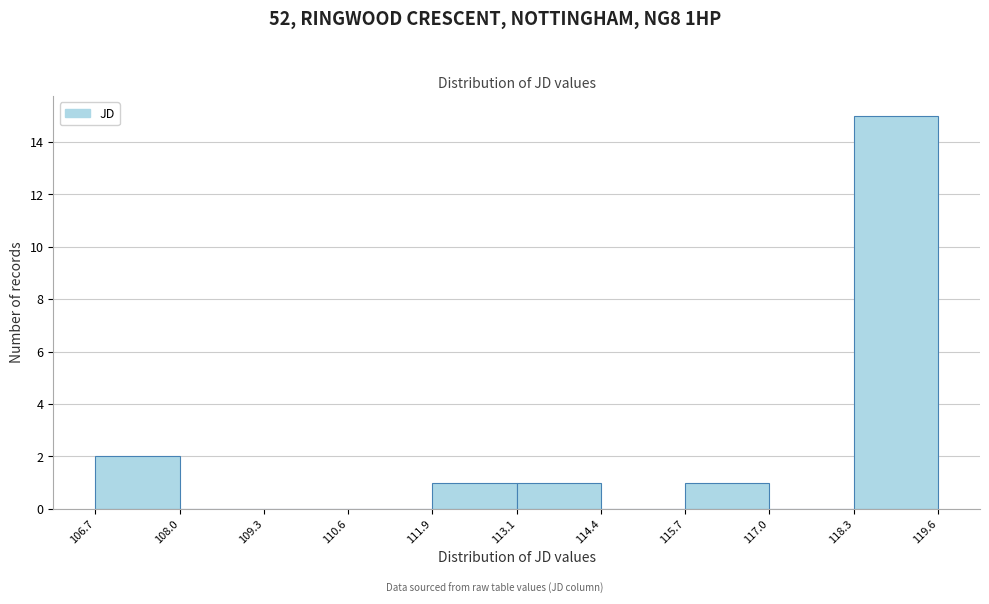

Which range on the x-axis has the tallest bar?

118.3 to 119.6